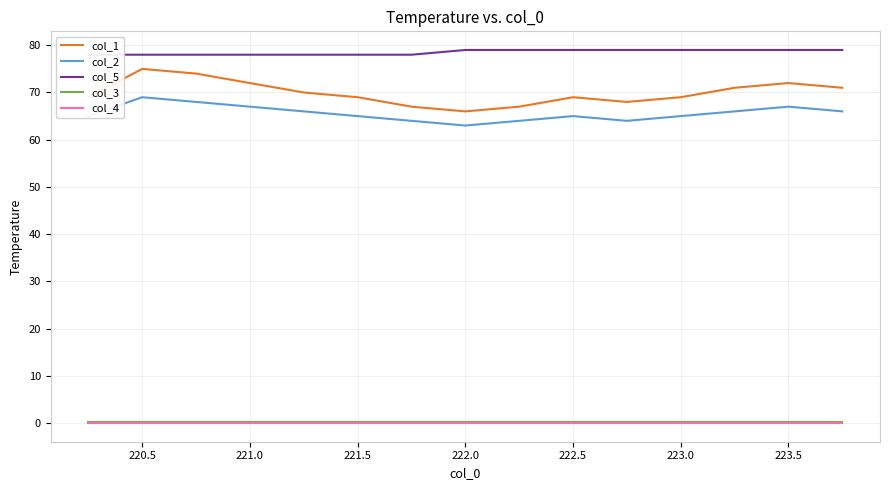

At which category is the sum across all series the highest?

220.5